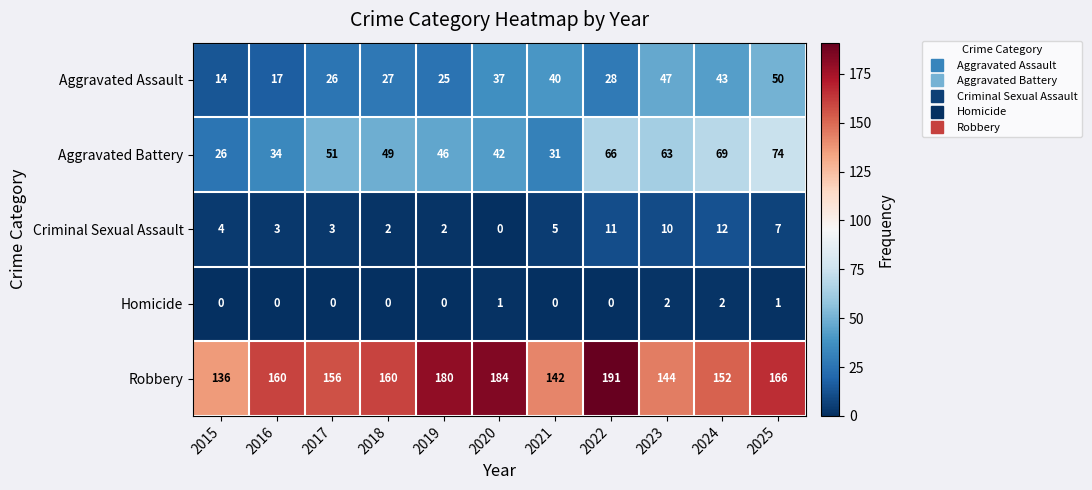

The Criminal Sexual Assault series shows 1 at 2017. True or false?

False